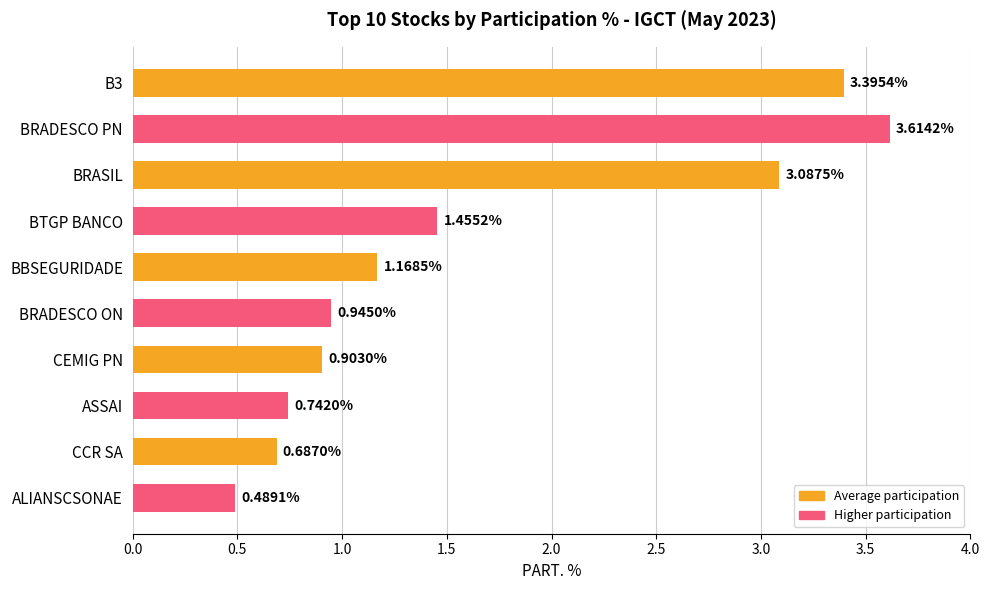

At which label is the value closest to 2?

BTGP BANCO